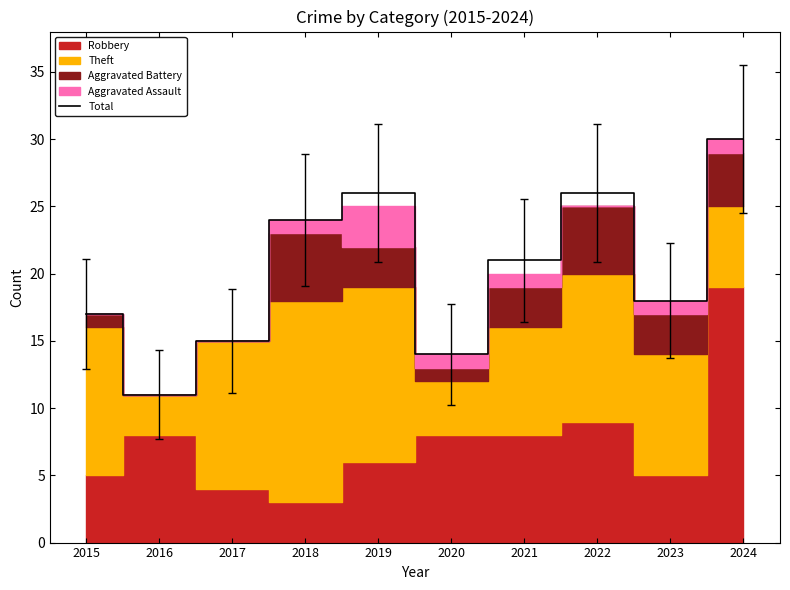

Where is the data nearest to the value 20?

2021